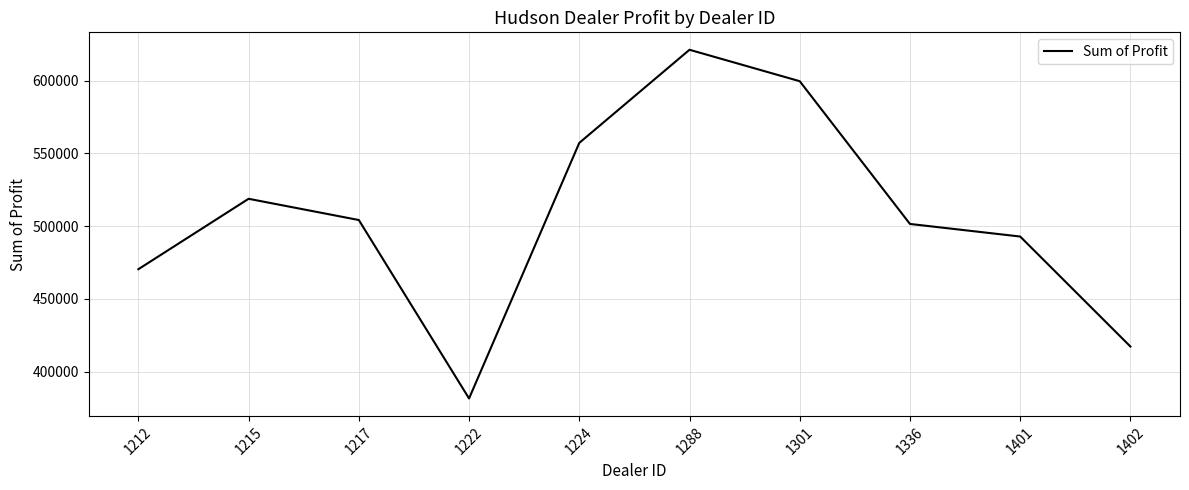

Read the value at 1336.

501524.0